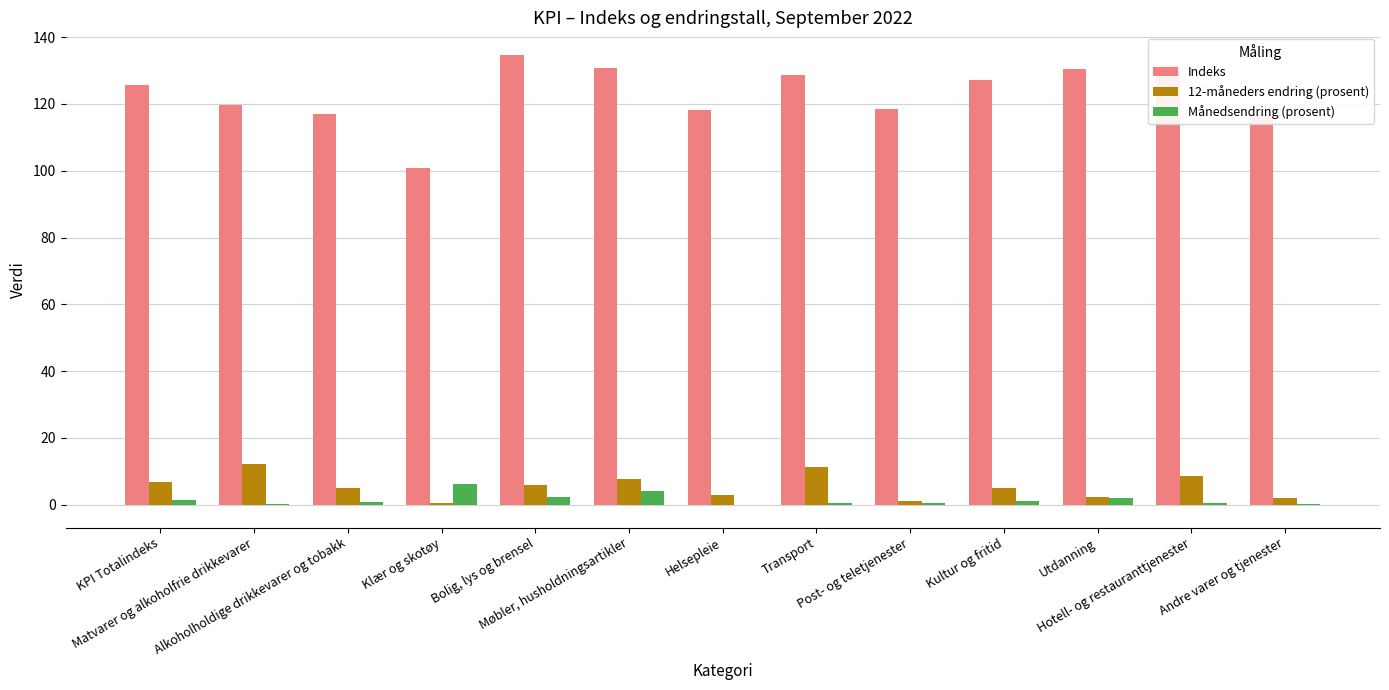

What is the highest value of the 12-måneders endring (prosent) series?

12.1